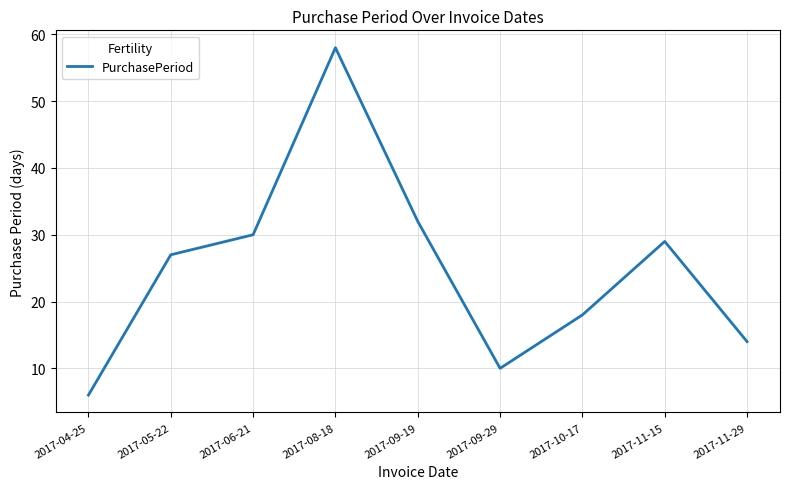

At which category does the chart reach its peak across all series?

2017-08-18